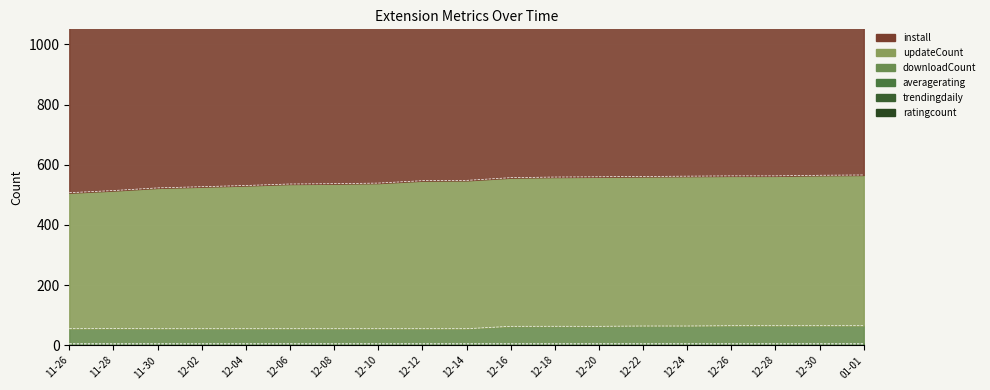

What position from the left is 12-30?

18